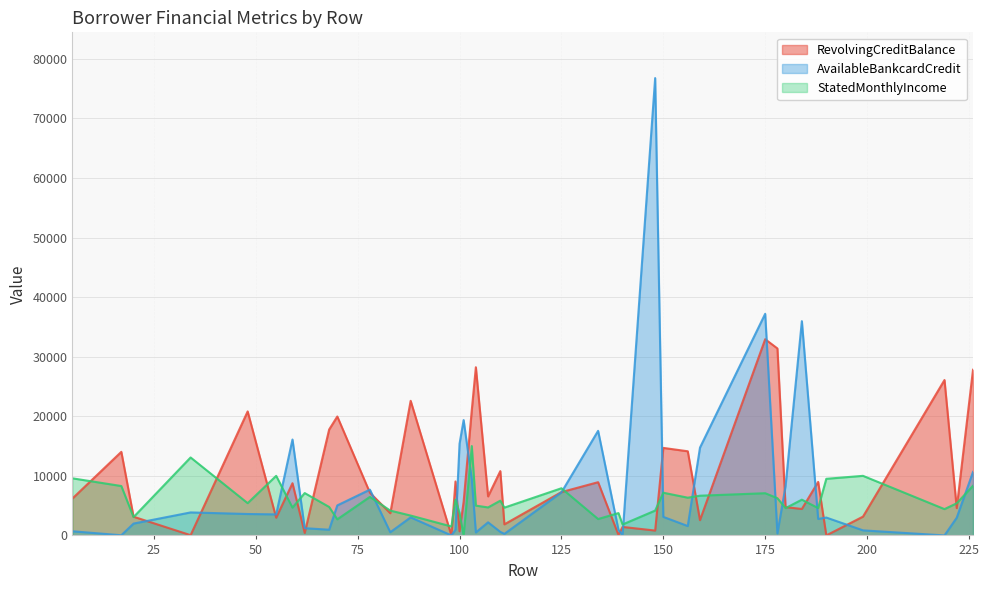

Reading left to right, transcribe all the data shown in this chart.

RevolvingCreditBalance: 6193	14030	3140	41	20812	2972	8764	414	17778	19961	7168	3726	22591	0	9058	685	5641	21044	28228	6552	10796	1860	7273	8934	72	1424	816	14689	14124	2564	32931	31382	4752	4438	8985	0	3155	26084	4590	27809
AvailableBankcardCredit: 695	27	1987	3859	3595	3528	16098	1215	955	5039	7682	535	3031	0	942	15397	19359	9420	502	2198	596	258	7227	17556	928	76	76764	3111	1576	14737	37198	326	8306	35962	2763	3000	849	0	2966	10657
StatedMonthlyIncome: 9583	8291	3075	13083	5416	10000	4666	7108	4777	2700	6466	4166	3333	1500	6000	3750	0	15000	5000	4699	5833	4666	7916	2750	3750	1835	4169	7166	6333	6666	7083	6250	4583	6000	4583	9500	10000	4416	5391	8333